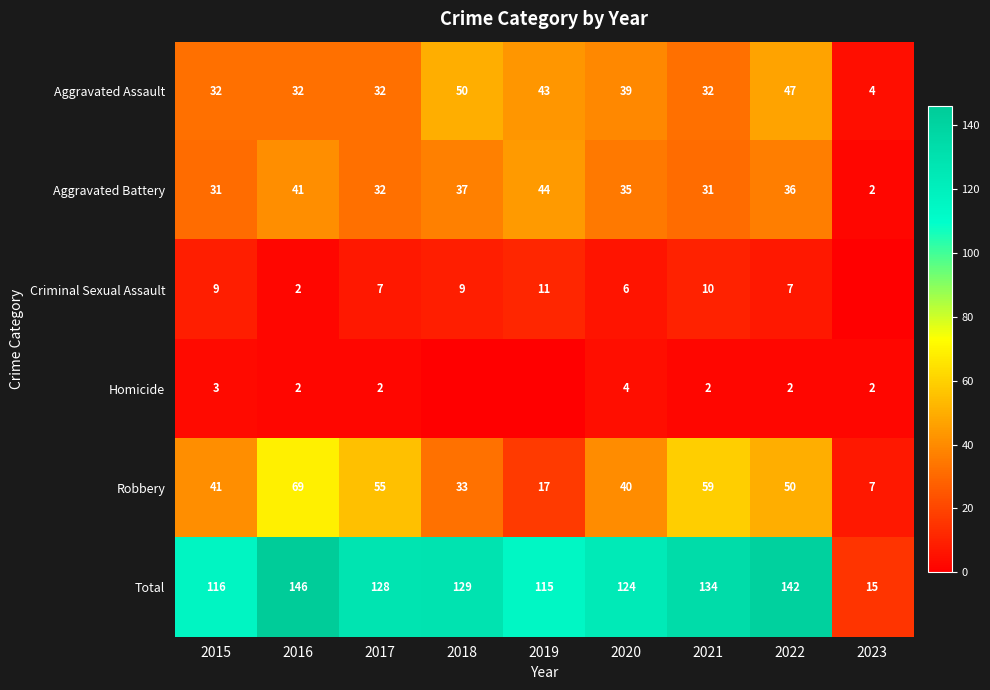

Is the value of Criminal Sexual Assault at 2022 greater than the value of Aggravated Battery at 2018?

No